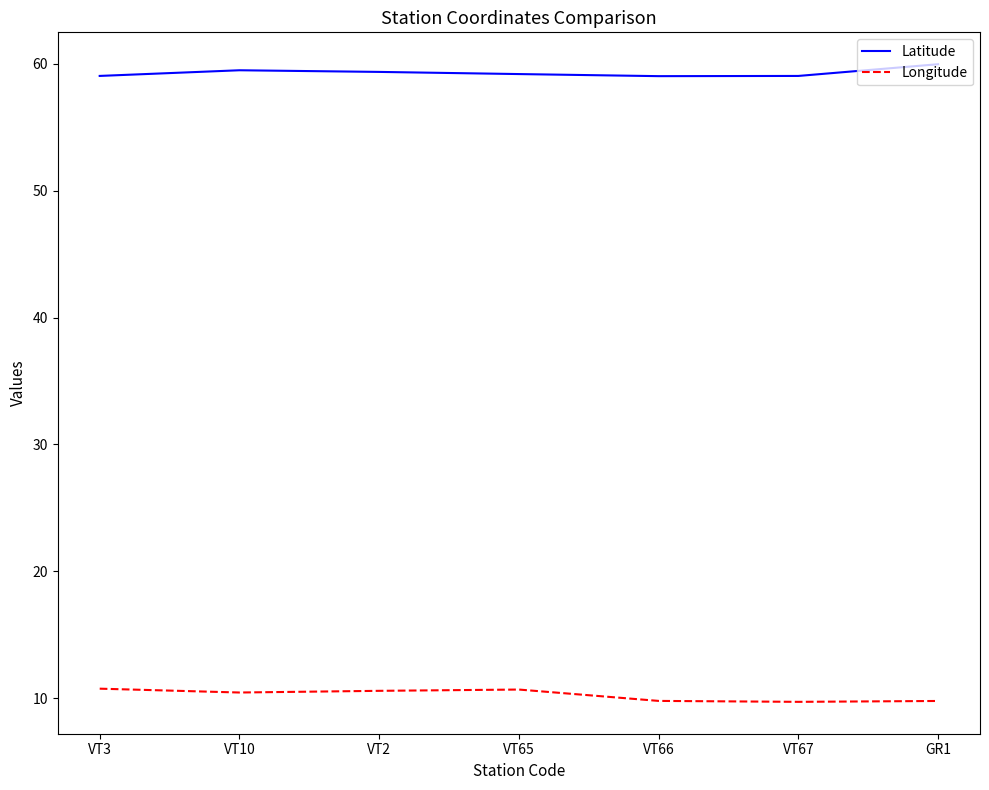

What is the difference between the maximum and minimum values in the Longitude series?

1.0